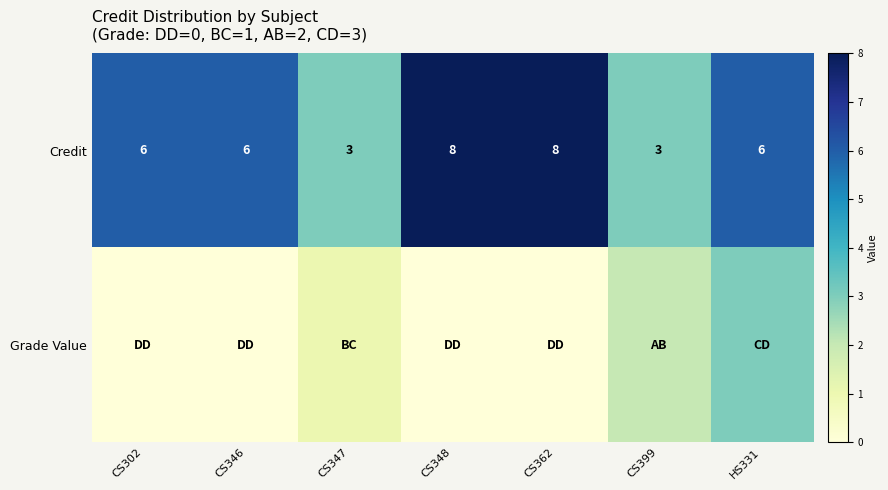

The value of Credit at CS399 is 3. True or false?

True